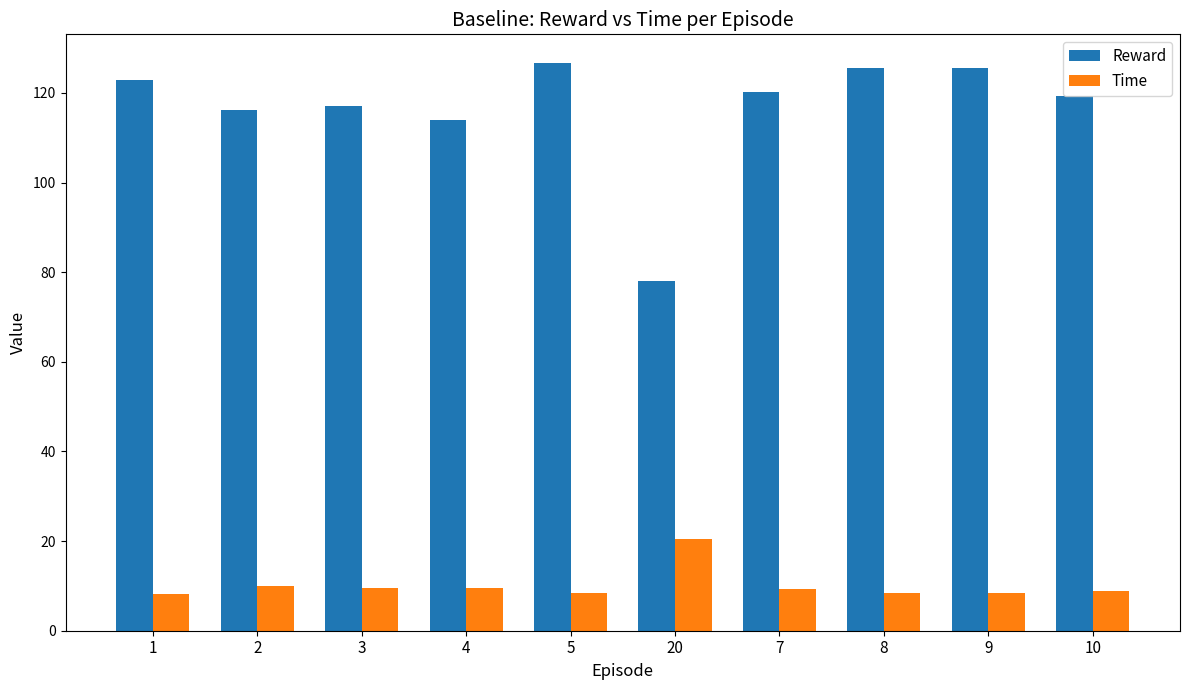

List the series in order of their overall mean, highest first.

Reward, Time